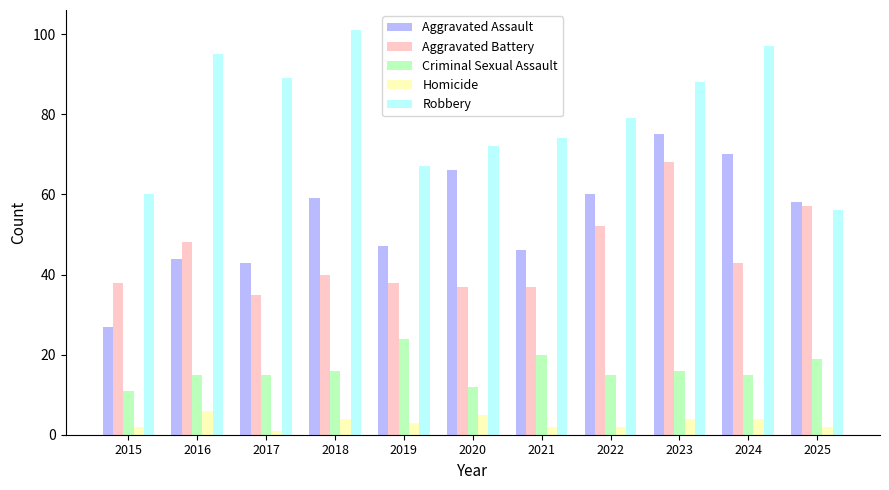

Does the chart contain any negative values?

No